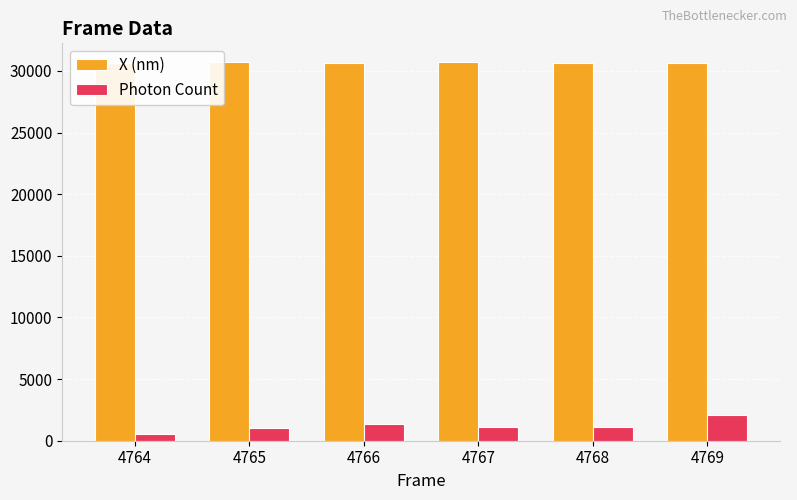

Read the Photon Count value at 4765.

1054.2